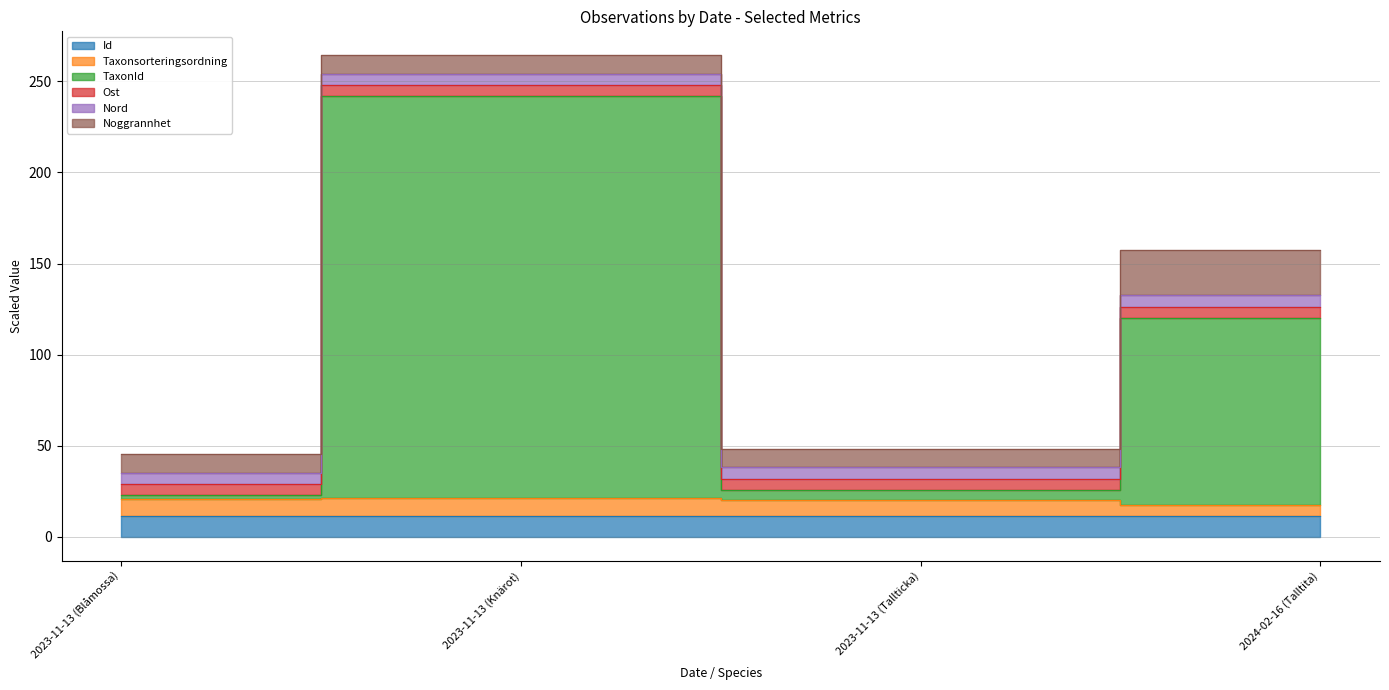

What is the difference between the highest and lowest values at 2023-11-13 (Knärot)?

230.6